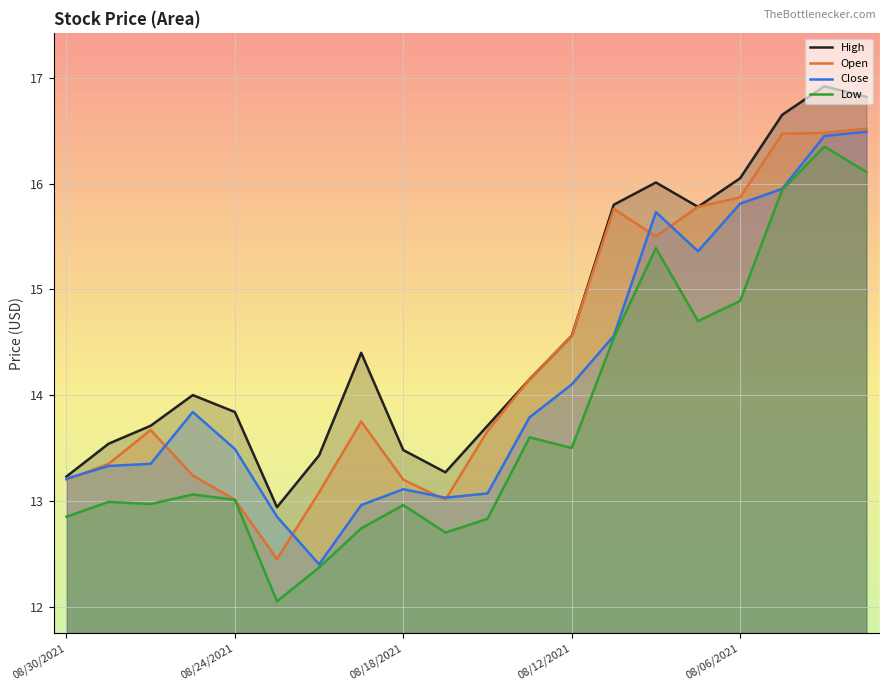

At how many categories does at least one series exceed 15?

7